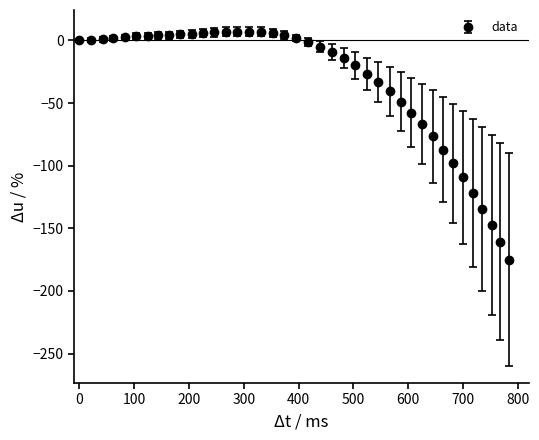

What is the minimum value shown in the chart?

-175.0